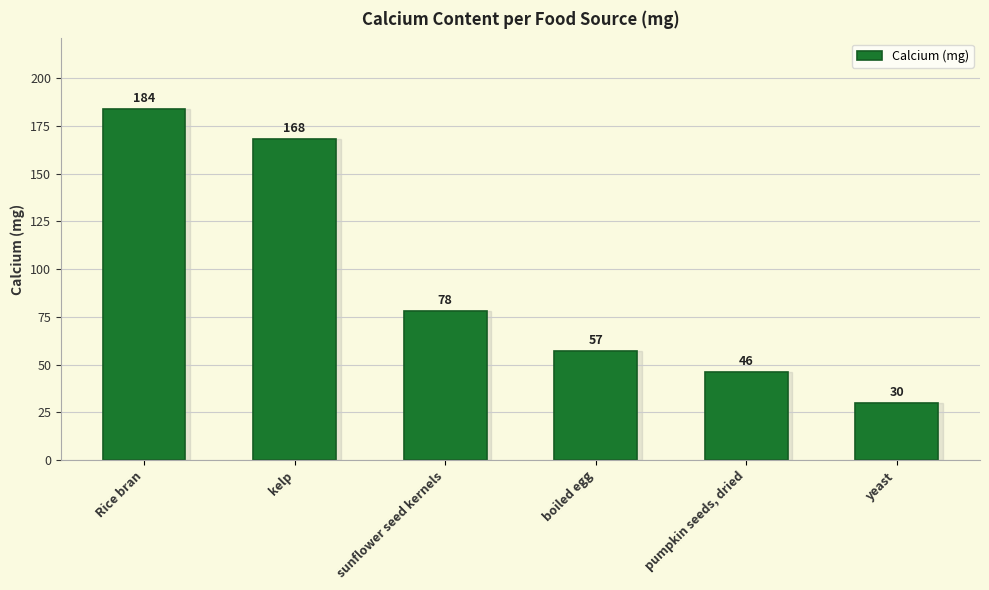

What is the sum of all values?

563